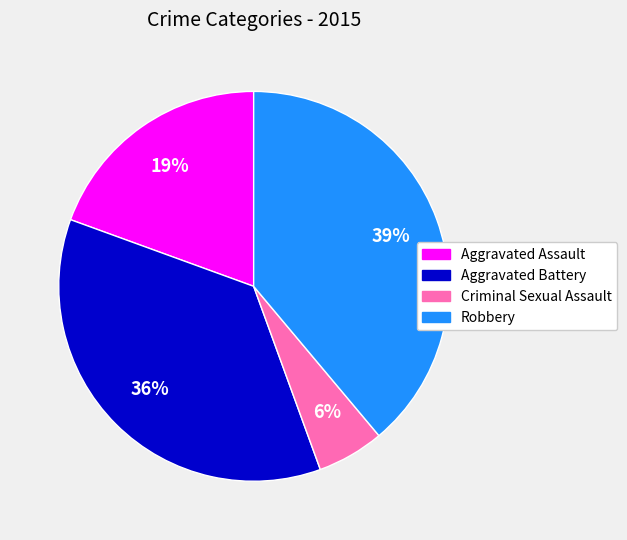

To the nearest percent, what is the difference between the largest and smallest slice percentages?

33%